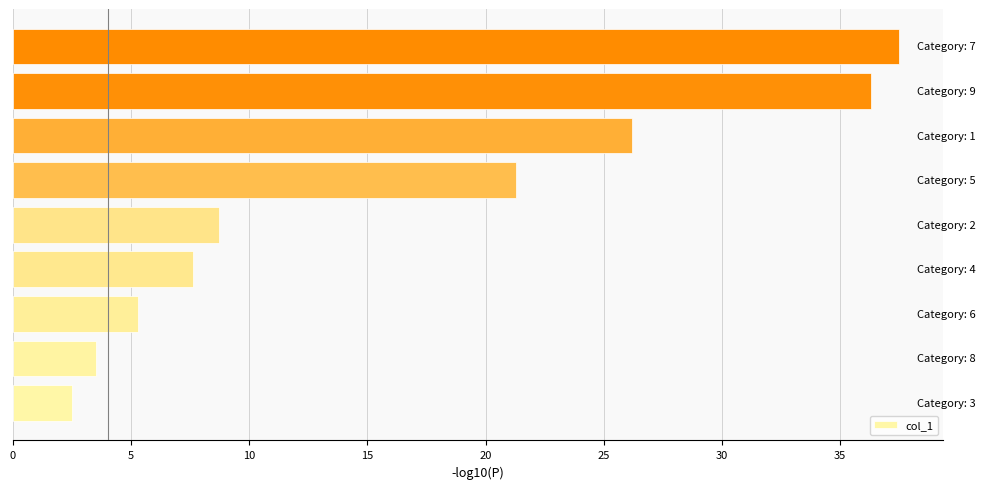

Reading top to bottom, list all the values displayed in this chart.

37.5	36.3	26.2	21.3	8.7	7.6	5.3	3.5	2.5